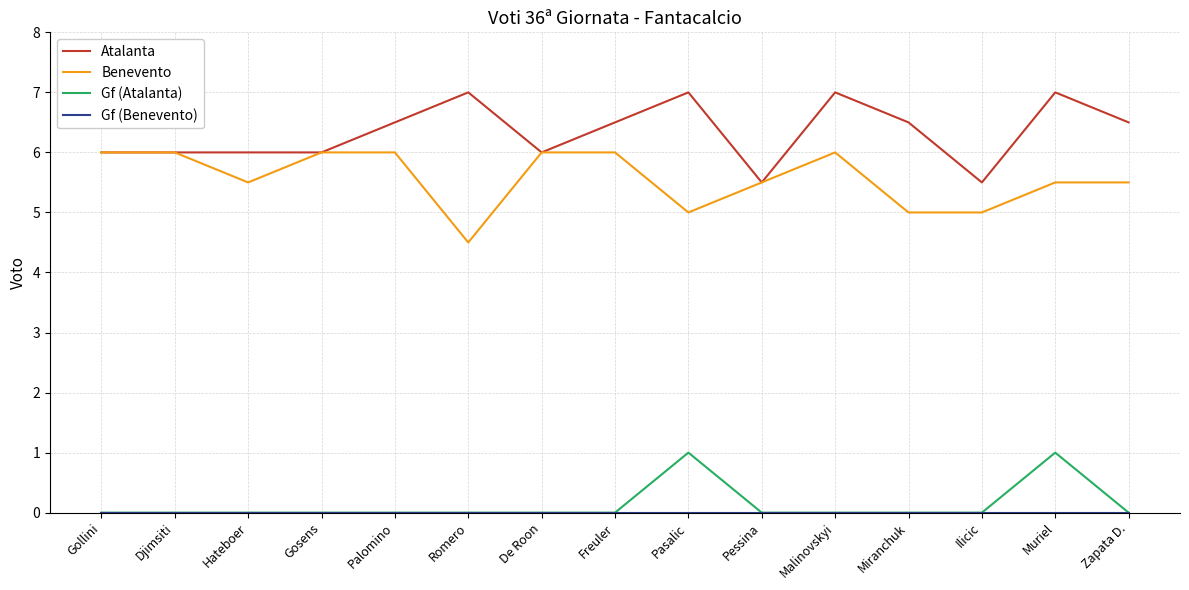

In Atalanta, how many points are higher than both neighbors (excluding endpoints)?

4